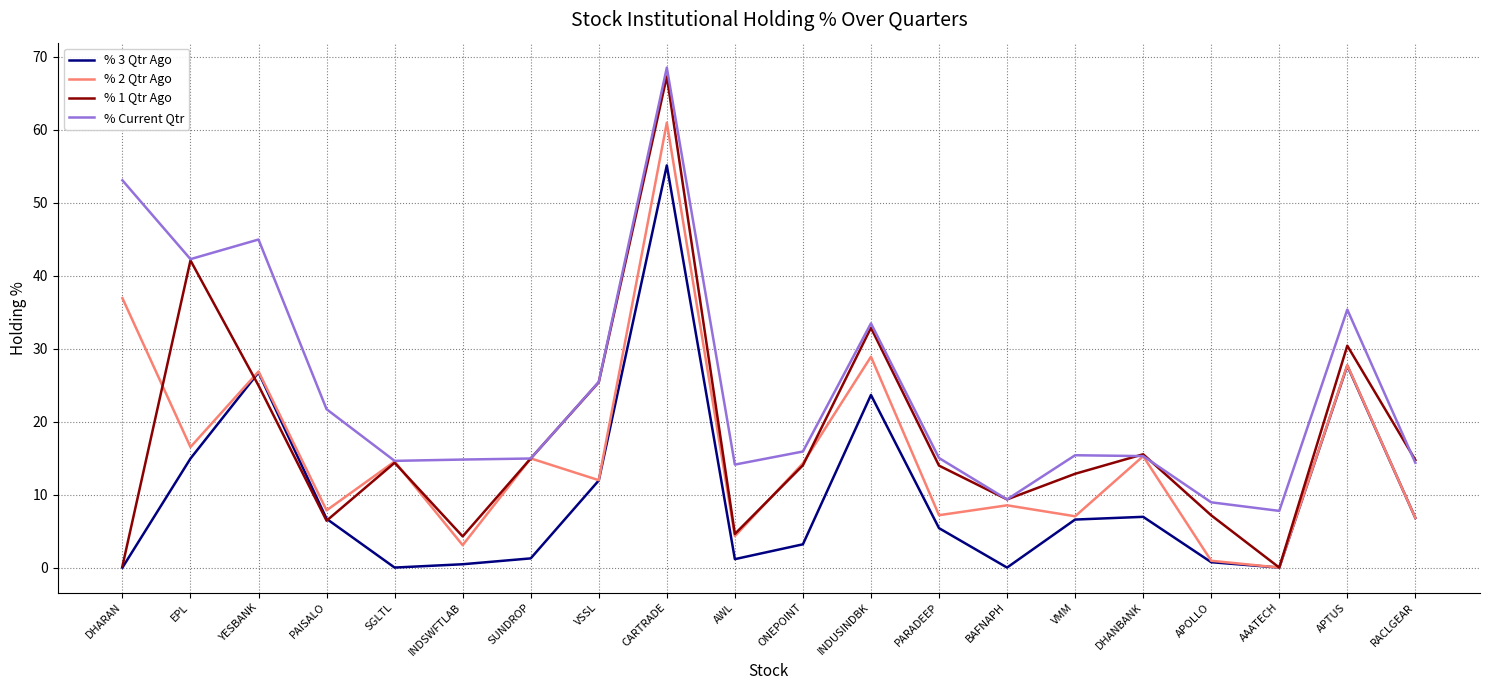

What value does the % 2 Qtr Ago series have at YESBANK?

26.9